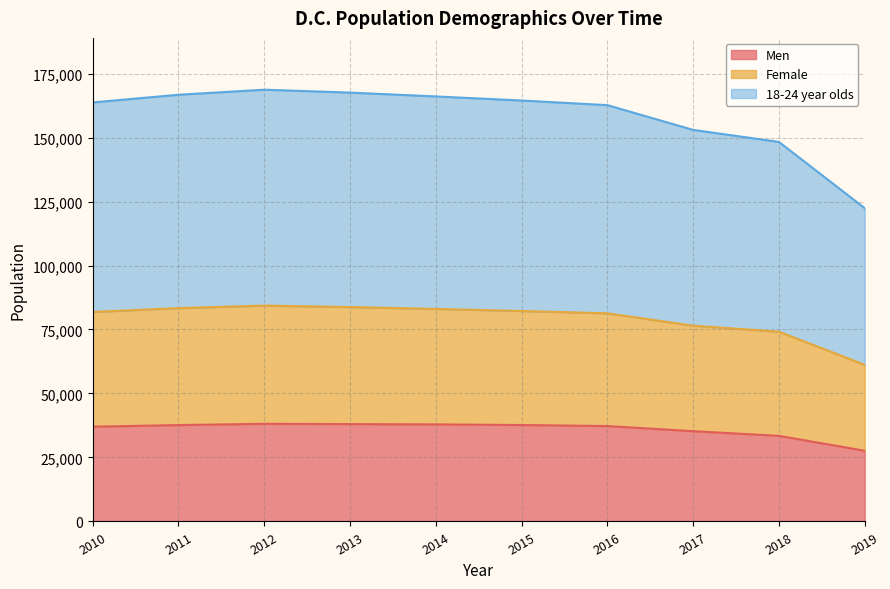

What is the sum of all 18-24 year olds values?

1583484